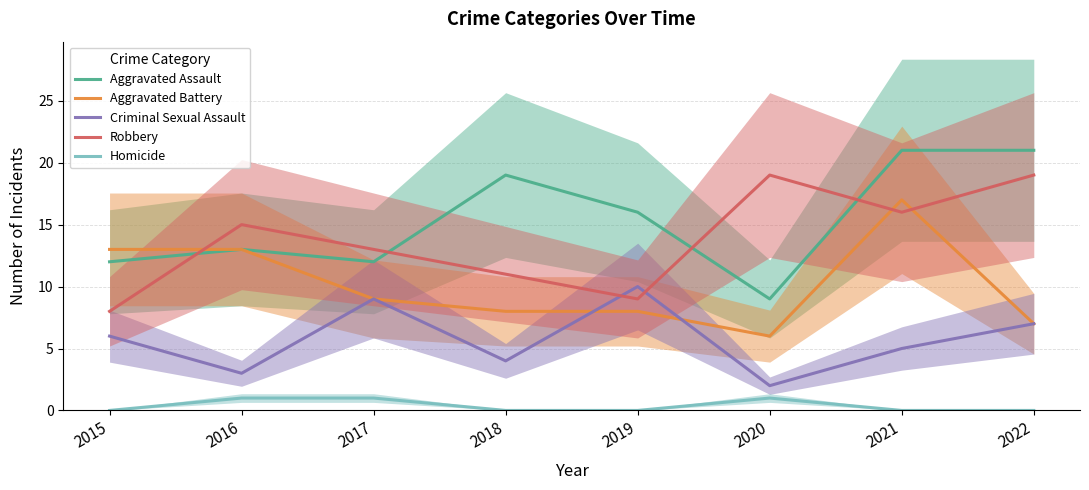

The value of Aggravated Battery at 2017 is 2. True or false?

False